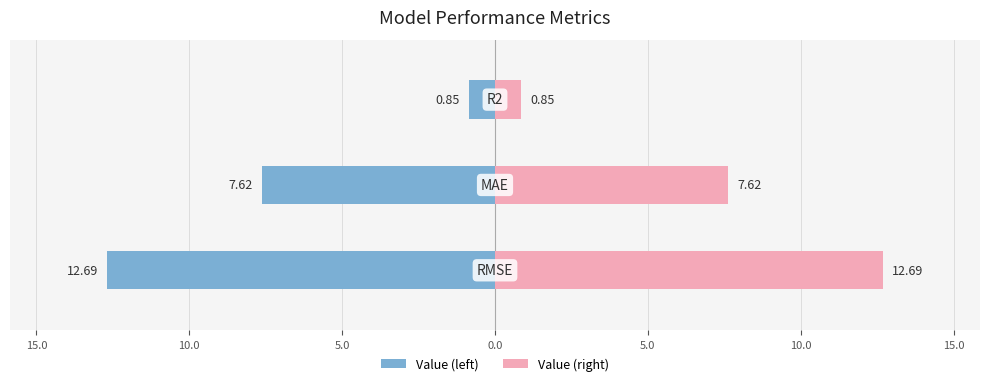

Does the chart contain stacked bars?

No